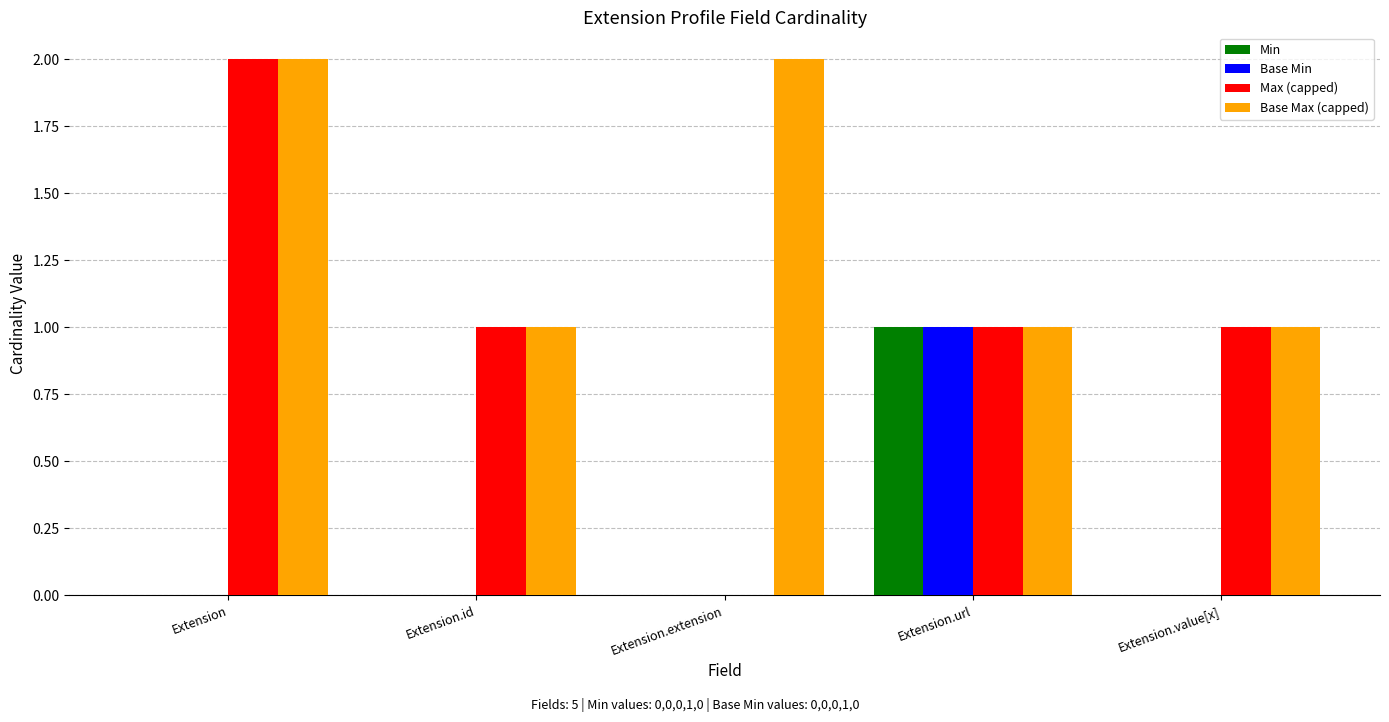

Which series has the largest total across all categories?

Base Max (capped)